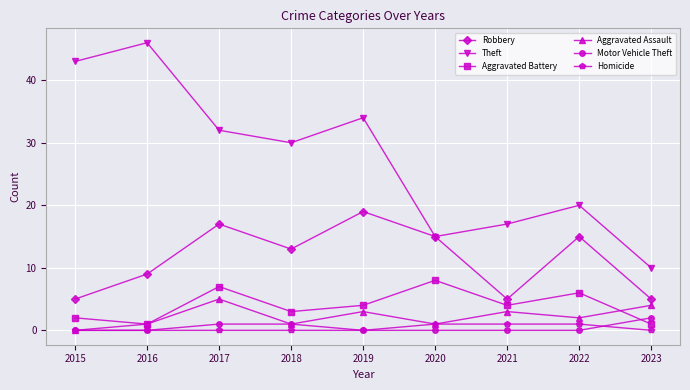

Is it true that Robbery equals 22 at 2022?

False